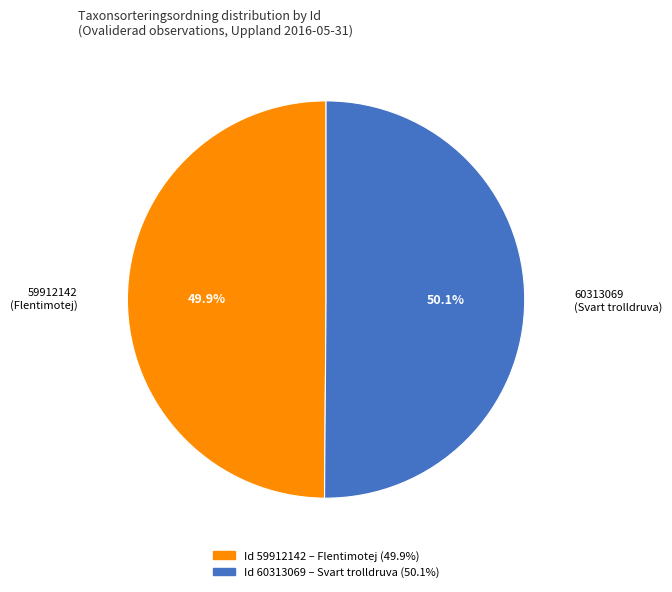

What is the ratio of the value at 59912142 (Flentimotej) to the value at 60313069 (Svart trolldruva)?

1.0